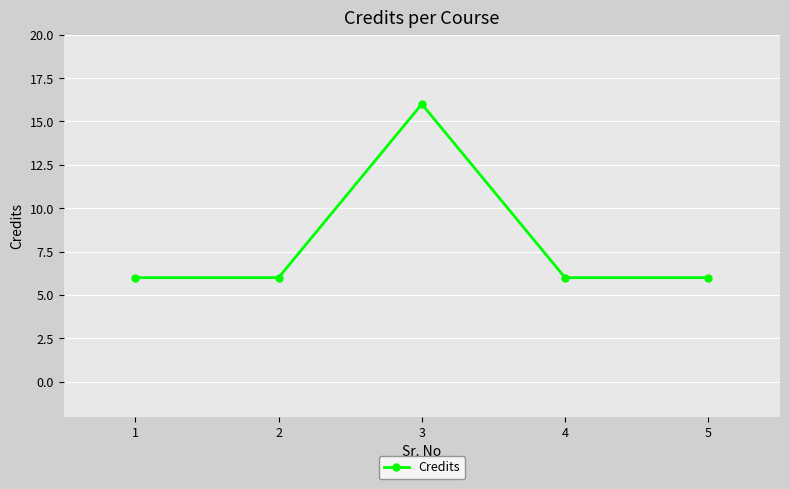

True or false: there are more than 0 points higher than both neighbors.

True